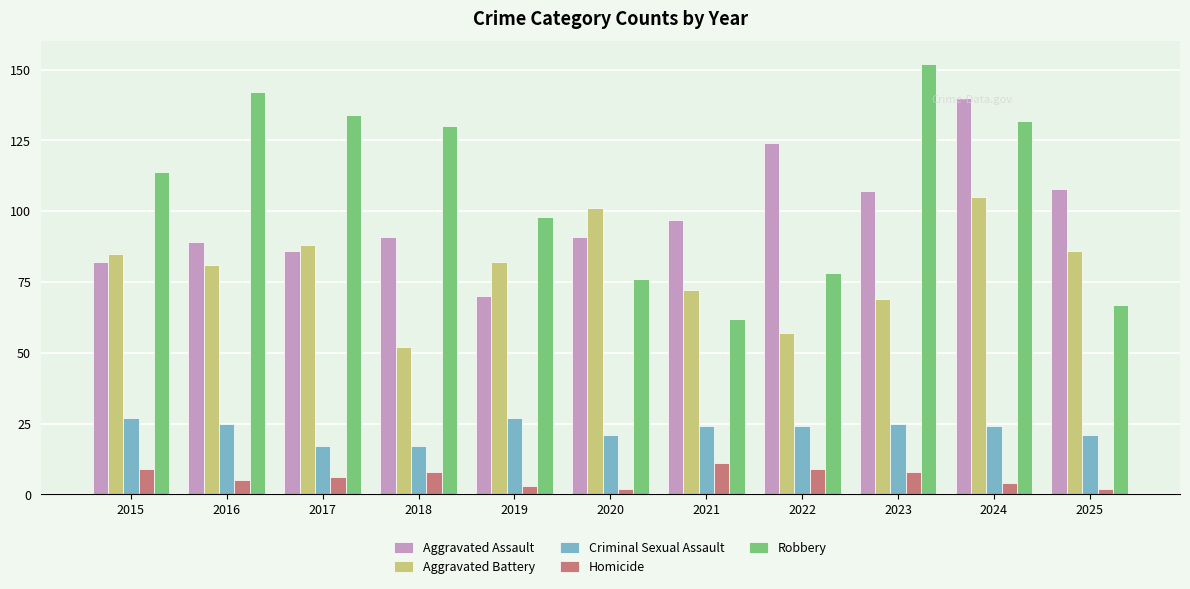

Count the number of categories in the chart.

11